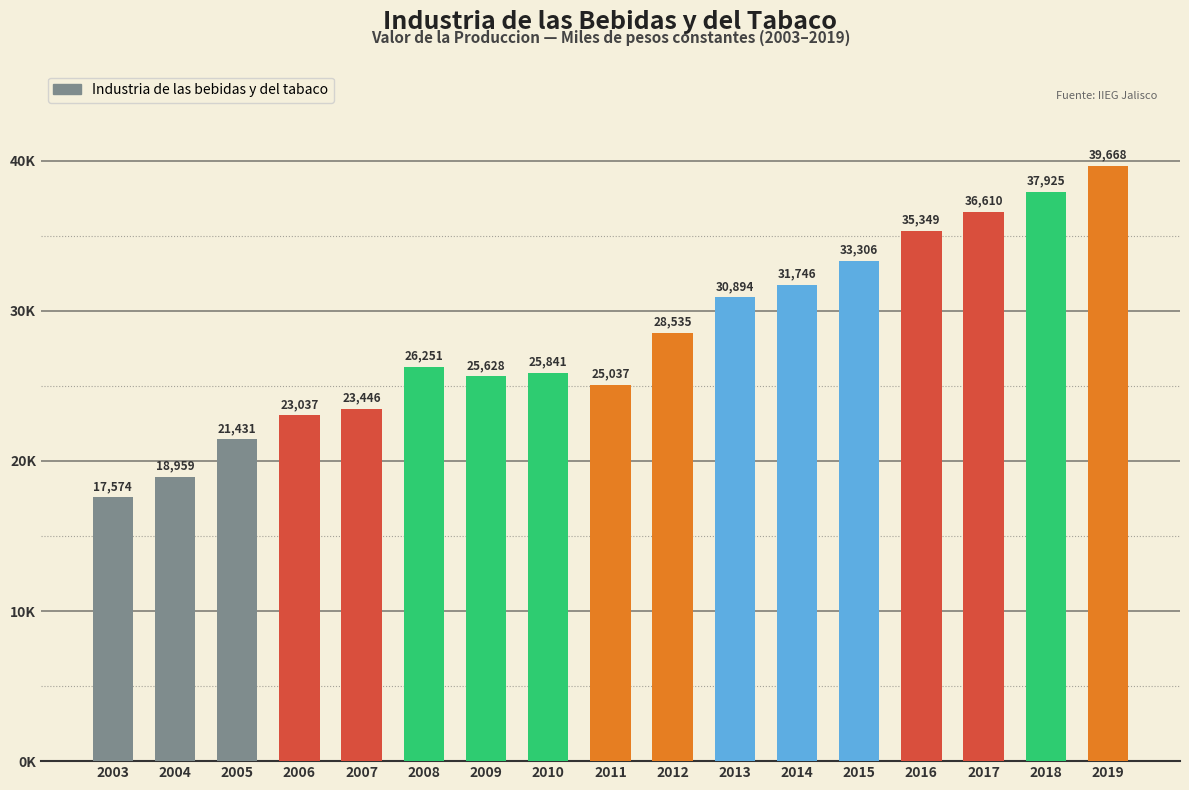

List the labels in order of value, smallest first.

2003, 2004, 2005, 2006, 2007, 2011, 2009, 2010, 2008, 2012, 2013, 2014, 2015, 2016, 2017, 2018, 2019